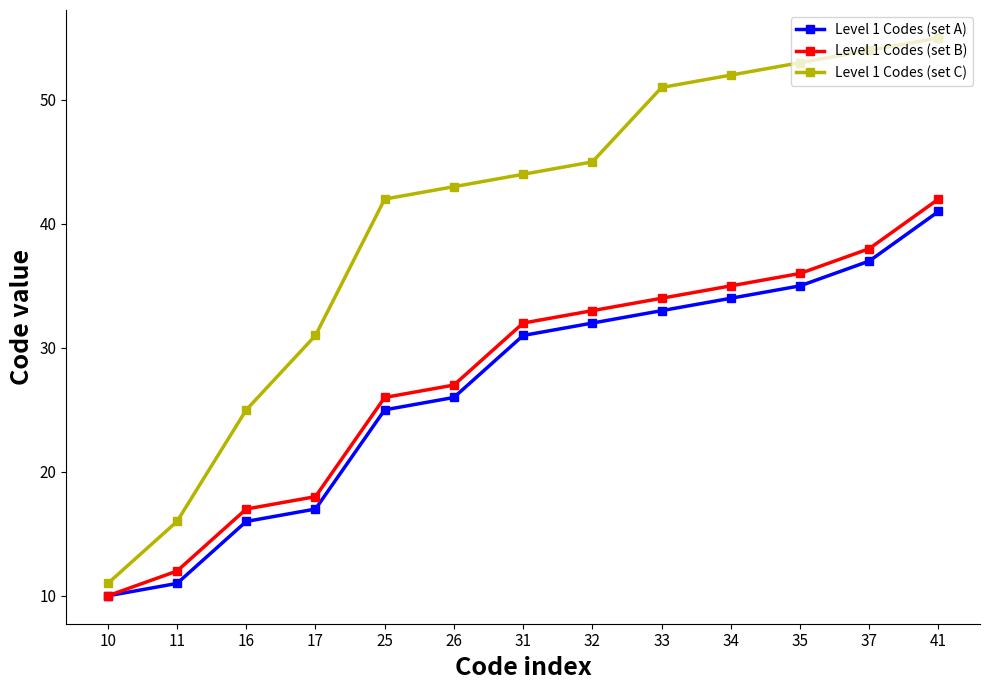

True or false: Level 1 Codes (set C) and Level 1 Codes (set B) cross at least once.

False